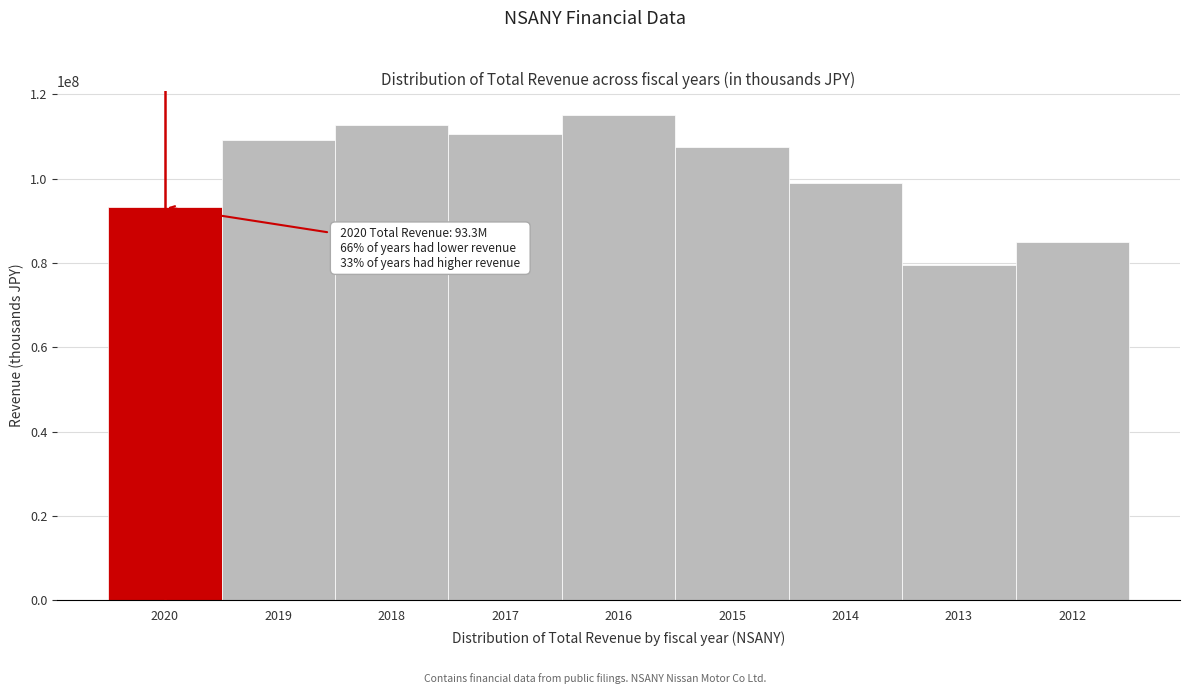

Reading left to right, transcribe all the data shown in this chart.

2020=93256500	2019=109260900	2018=112819000	2017=110637200	2016=115069100	2015=107382000	2014=98955000	2013=79422200	2012=85057600